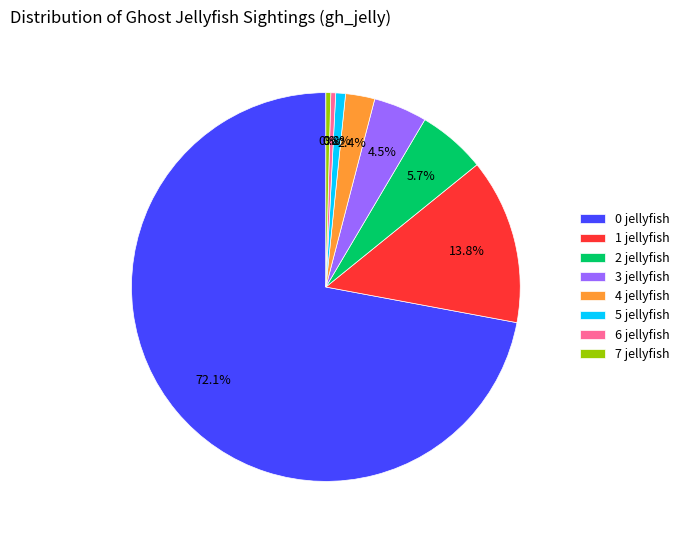

To the nearest percent, what is the average slice percentage?

12%